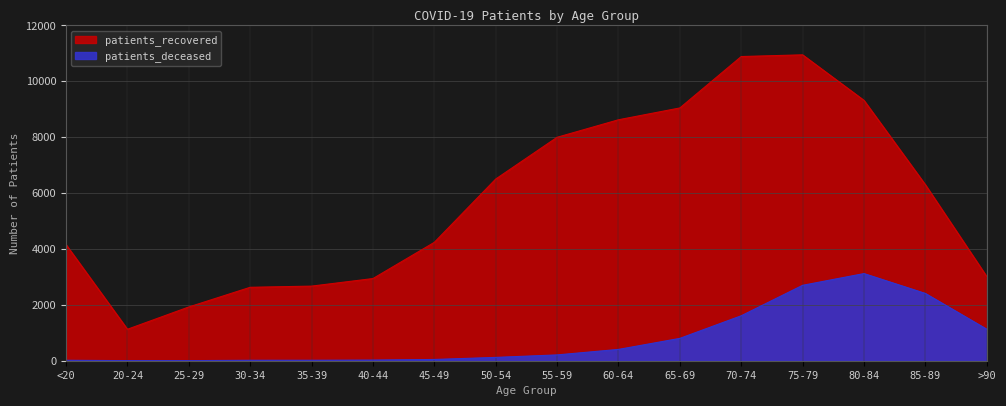

What is the value of the patients_deceased point at the 16th from the left?

1128